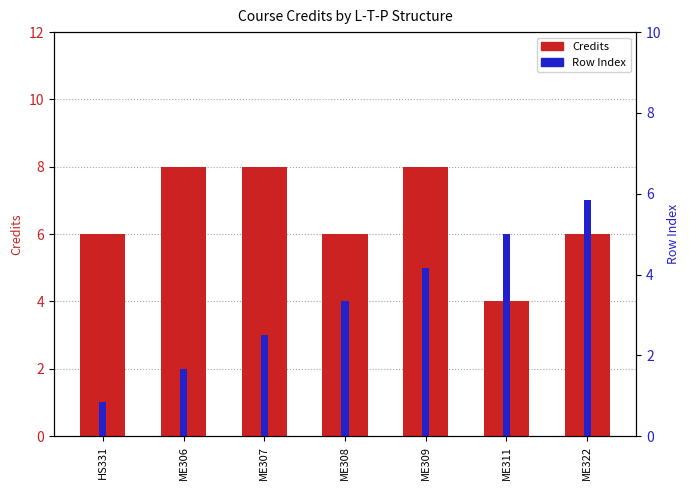

Reading left to right, extract all data points from this chart.

Credits: 6	8	8	6	8	4	6
Row Index: 1	2	3	4	5	6	7